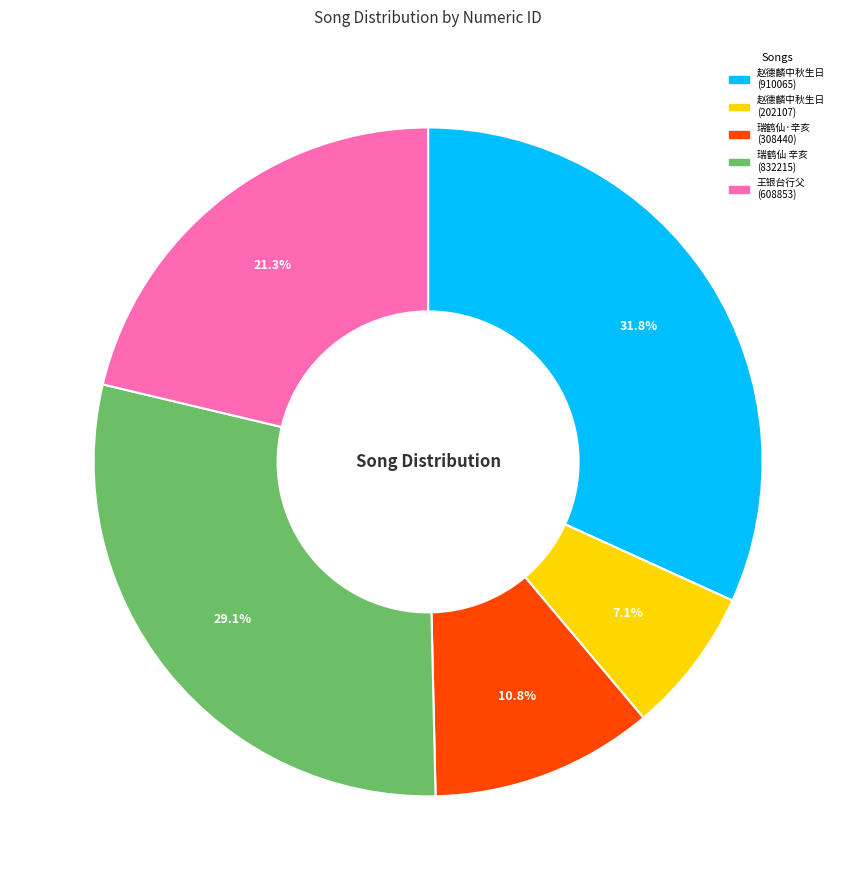

Is there any slice that represents more than half of the pie?

No